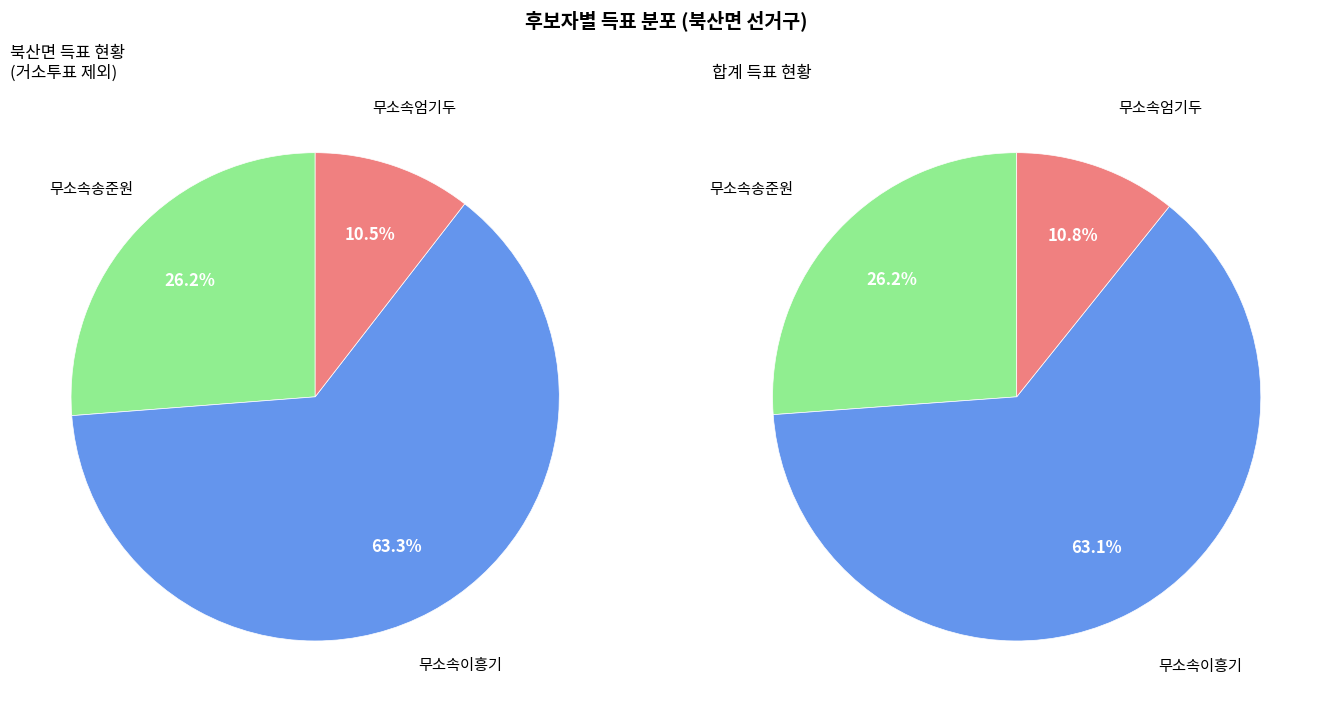

Does 무소속이흥기 account for over 50% of the chart?

Yes